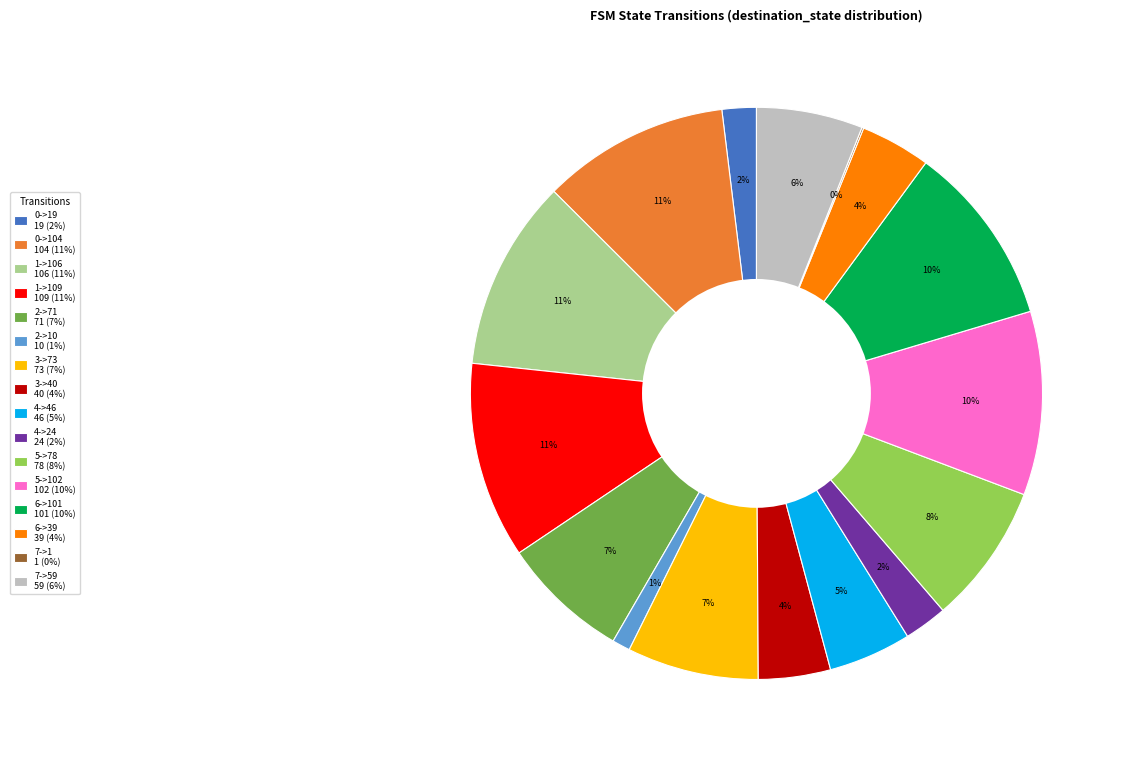

Is there a majority slice in this chart?

No